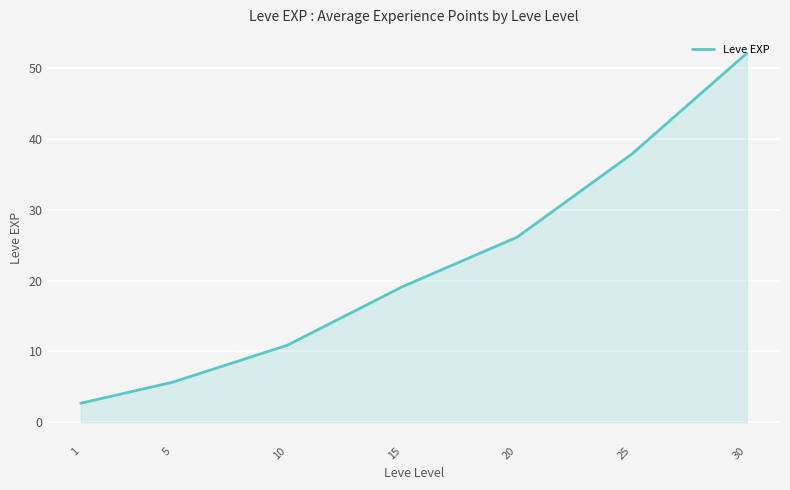

What is the sum of the values at 10 and 20?

37.0